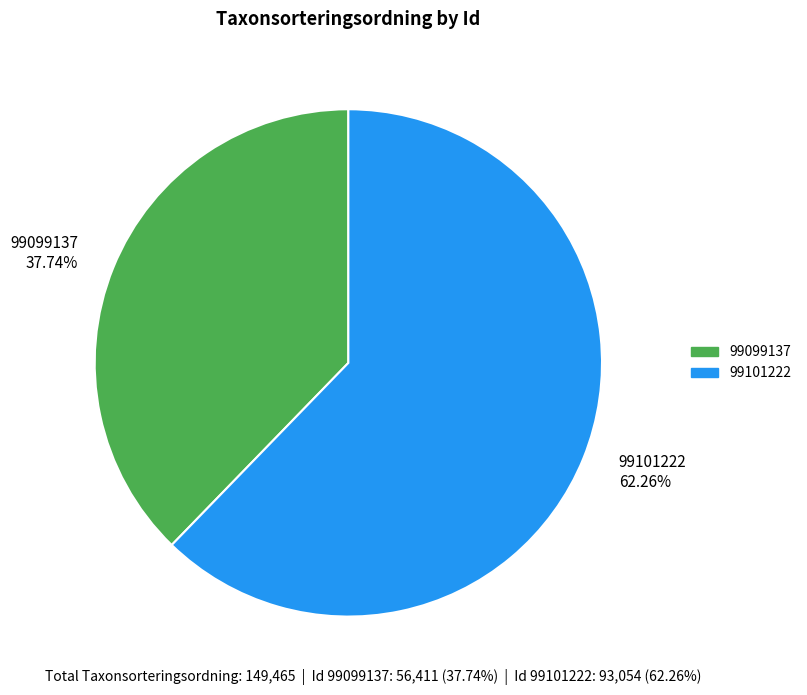

Count the number of slices in the pie.

2